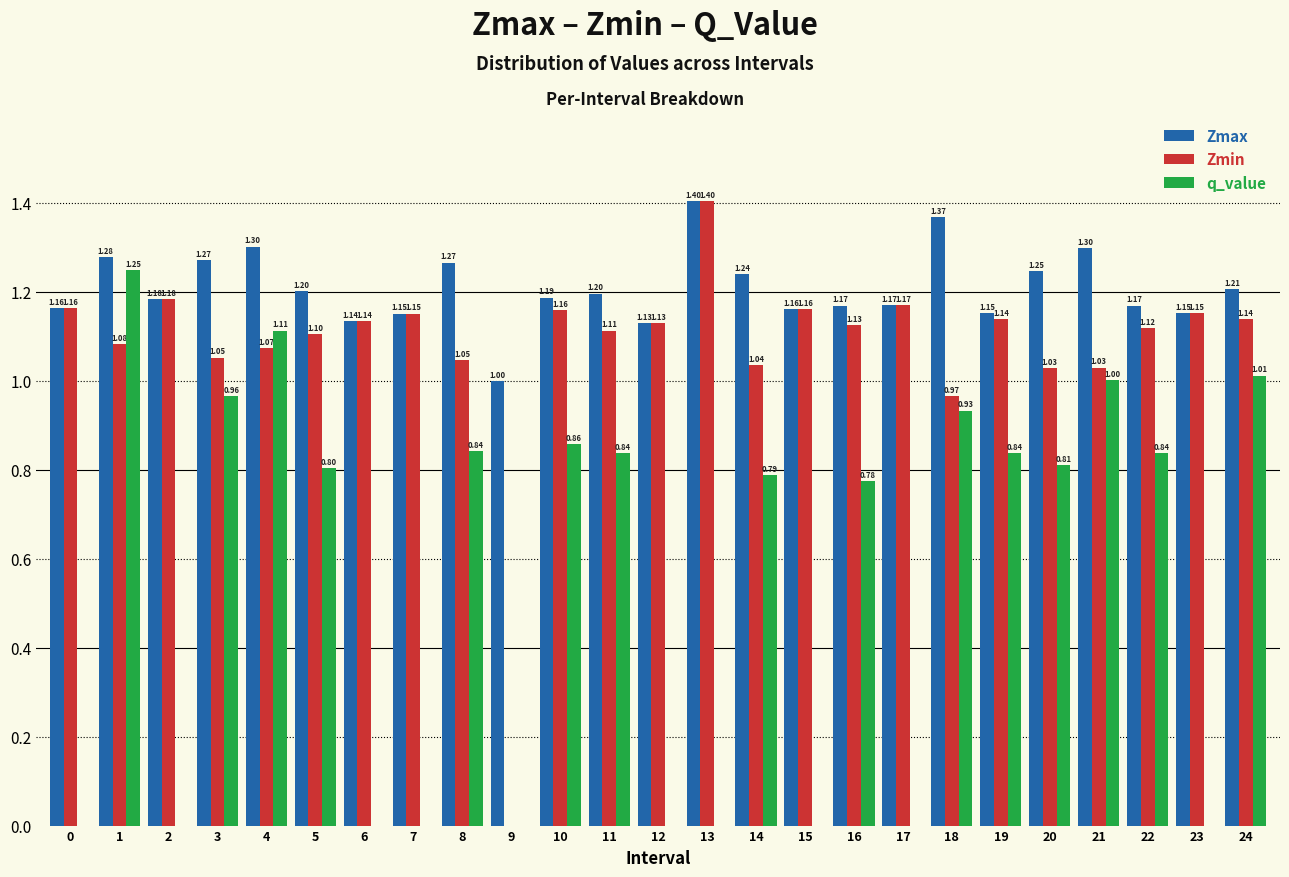

What is the total value across all series at 14?

3.1